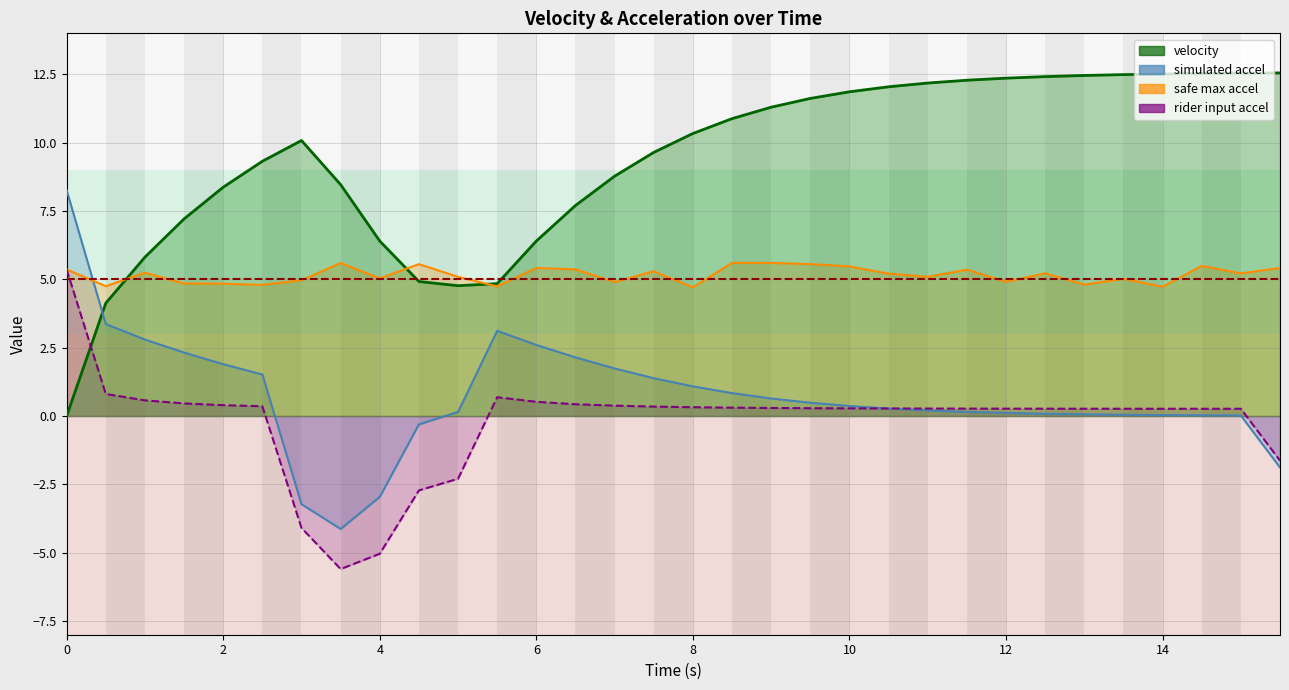

How many lines are shown in the chart?

4